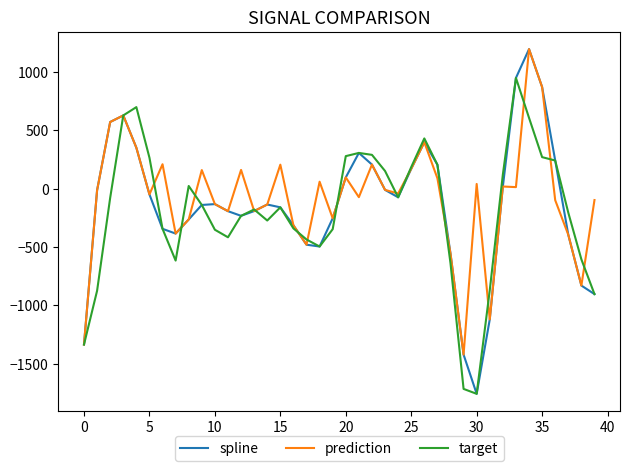

List the series in order of their overall mean, lowest first.

target, spline, prediction